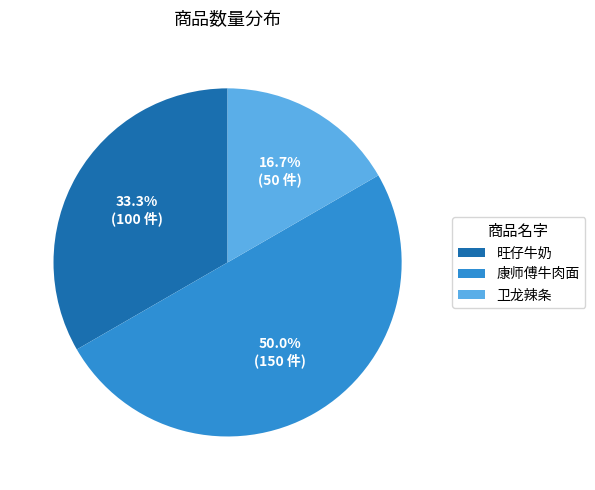

Approximately how many times larger is the value at 康师傅牛肉面 compared to 卫龙辣条?

3.0